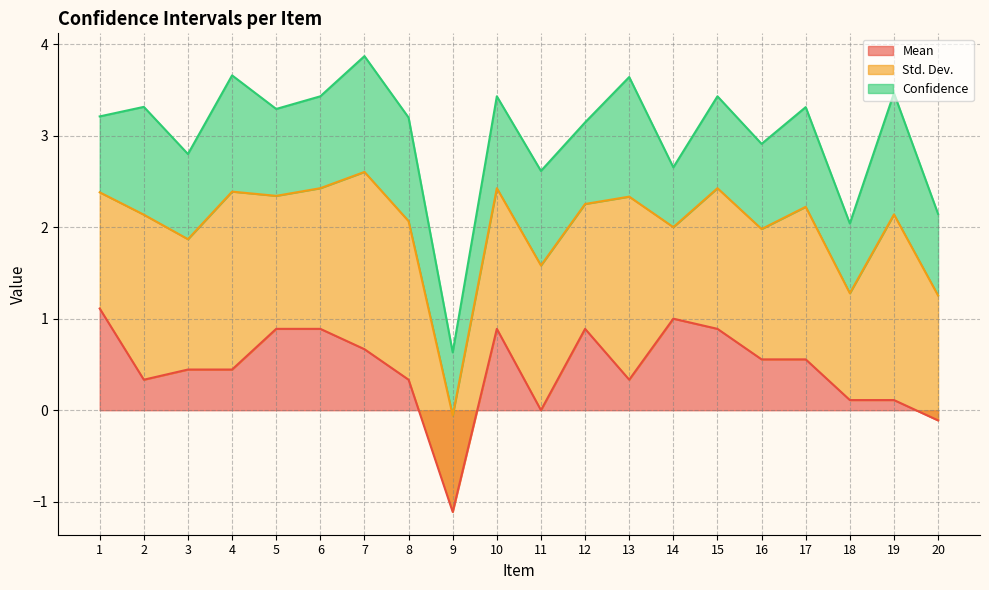

True or false: Std. Dev. and Mean cross at least once.

False